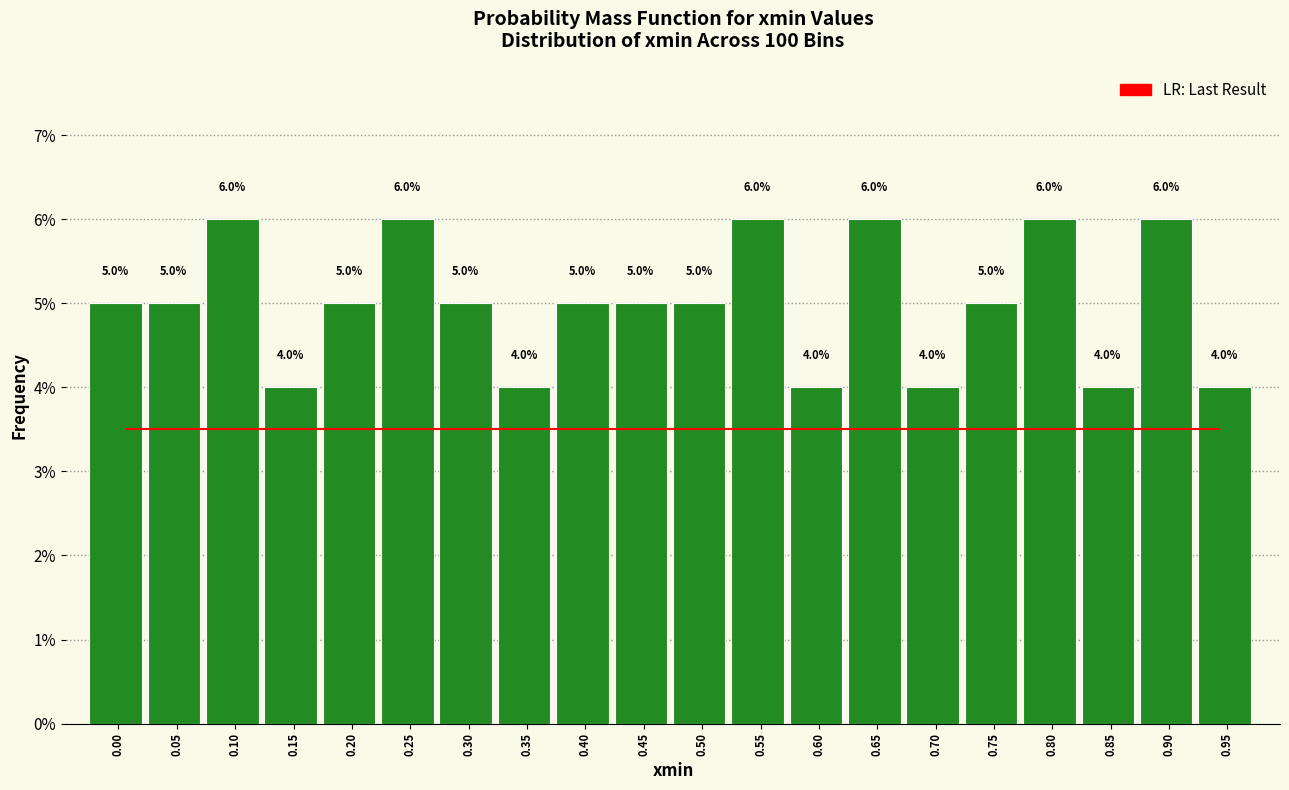

Reading left to right, what are all the values shown in this chart?

5	5	6	4	5	6	5	4	5	5	5	6	4	6	4	5	6	4	6	4